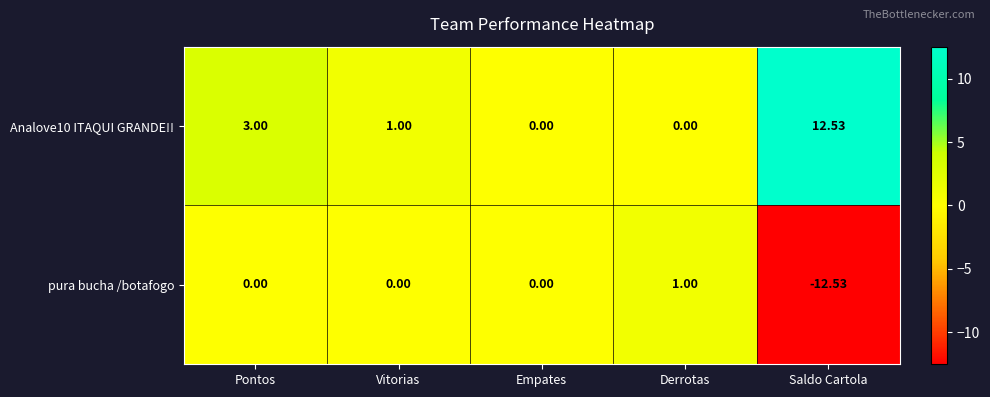

Where is Analove10 ITAQUI GRANDE!! nearest to the value 6?

Pontos